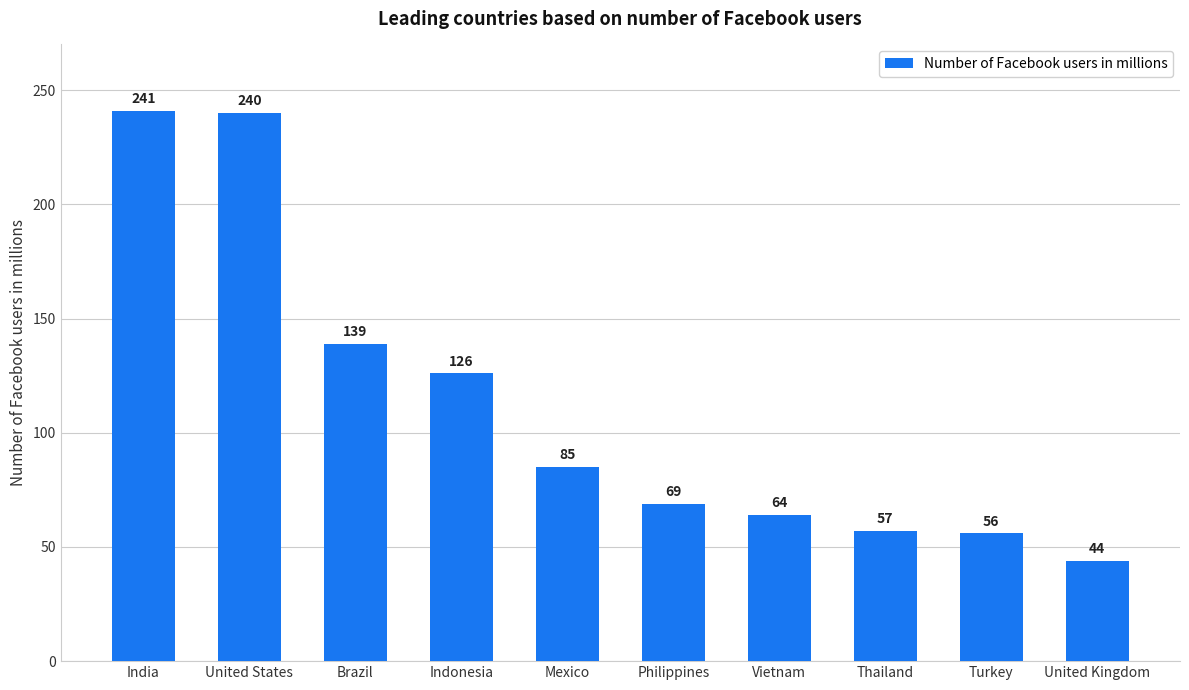

What is the average value?

112